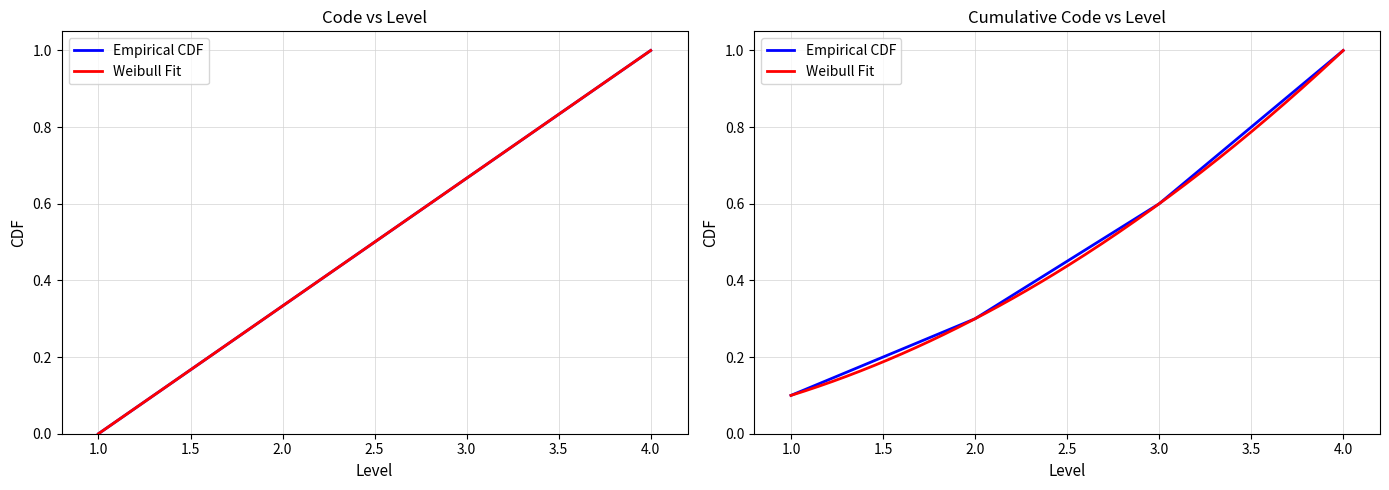

What is the difference between the maximum and minimum values?

1.0